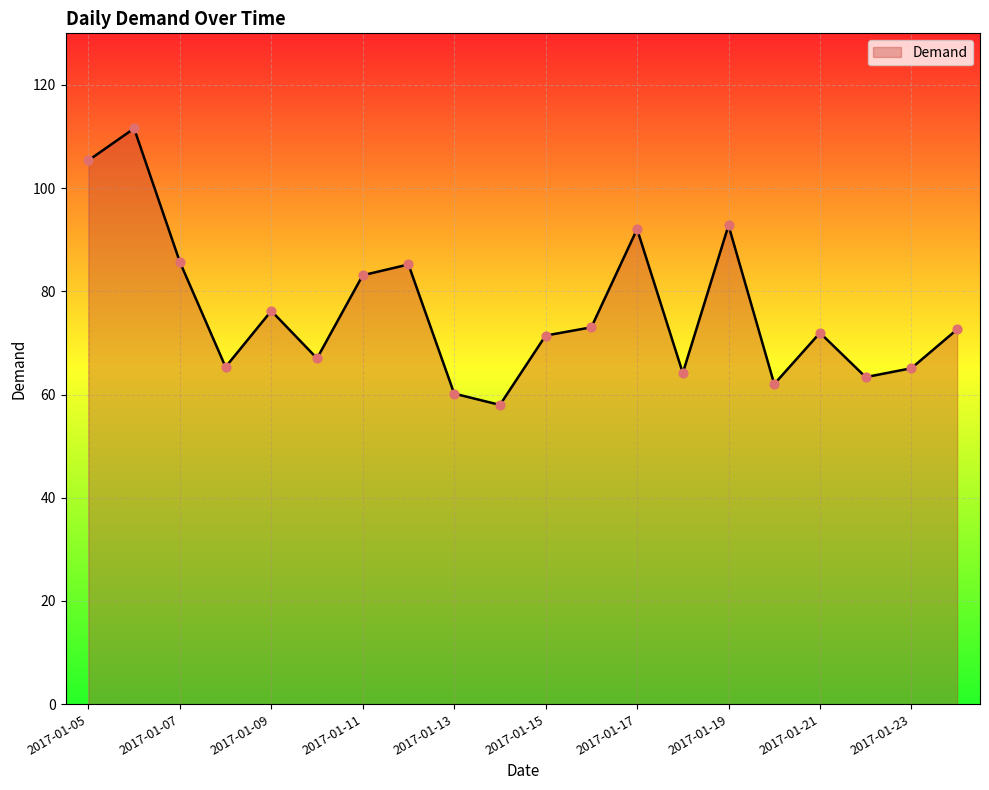

What is the maximum value shown in the chart?

111.6